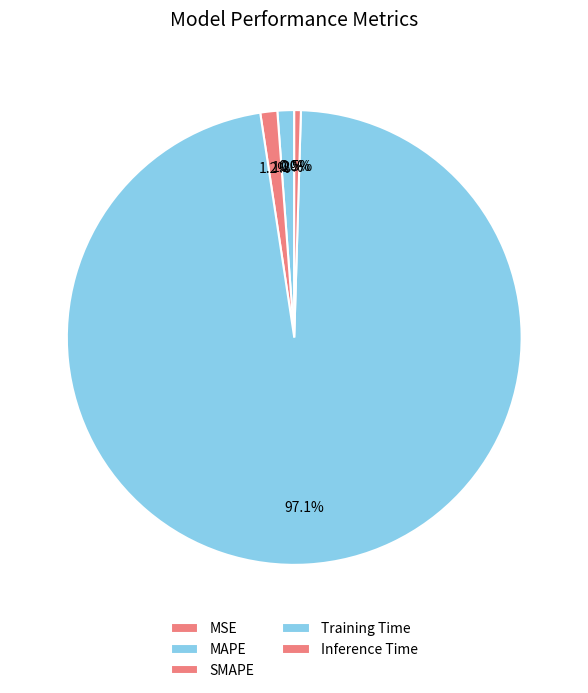

Rank the categories by value from highest to lowest.

Training Time, SMAPE, MAPE, Inference Time, MSE